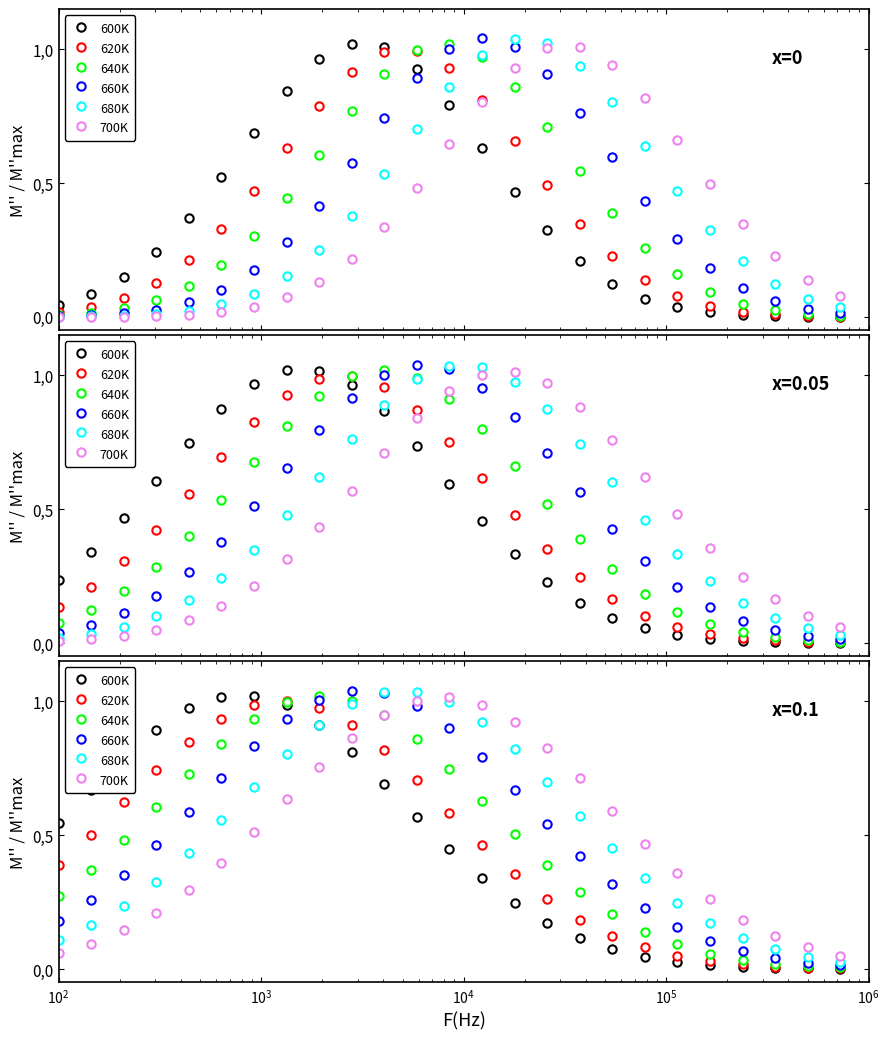

What is the difference between the maximum and minimum values in the 620K series?

1.0